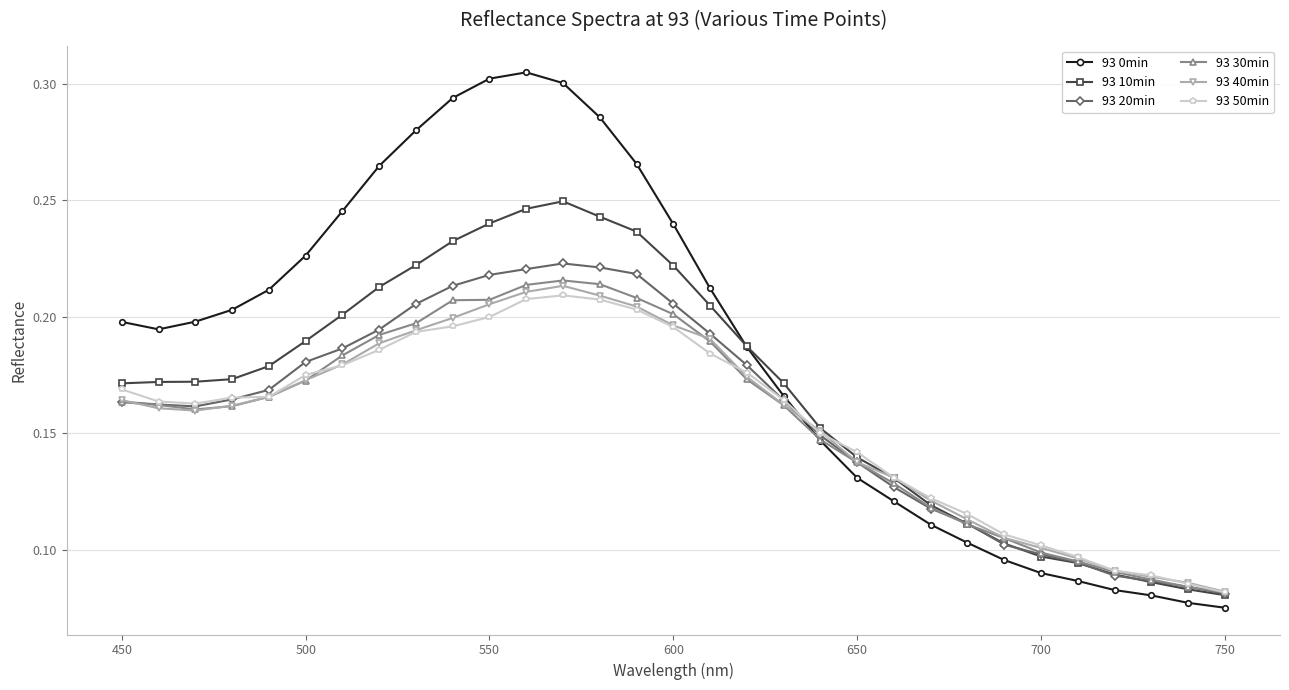

At how many categories does at least one series exceed 0?

31